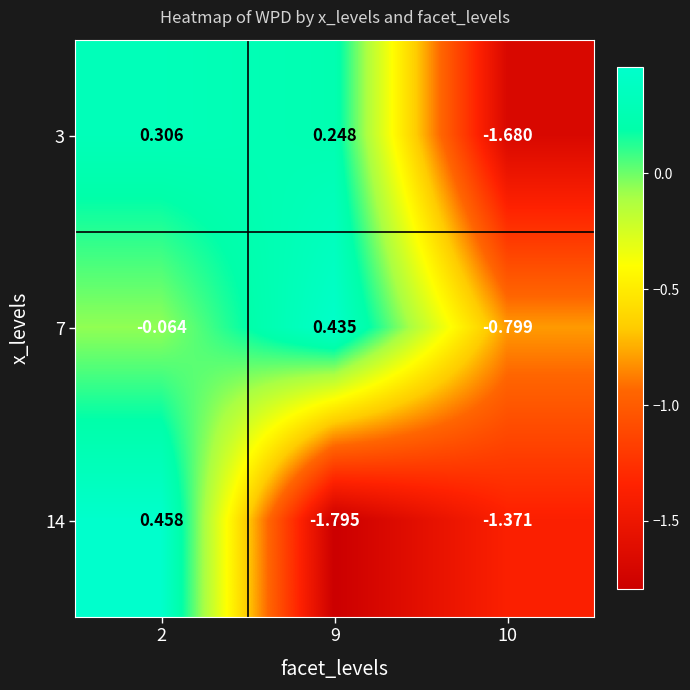

Is the value of 3 at 10 greater than the value of 7 at 10?

No